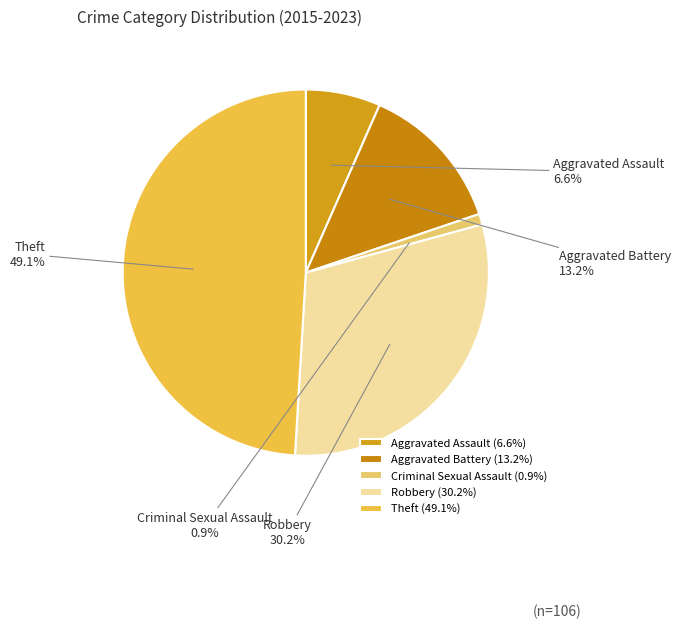

Is the sum of Criminal Sexual Assault and Robbery greater than half?

No